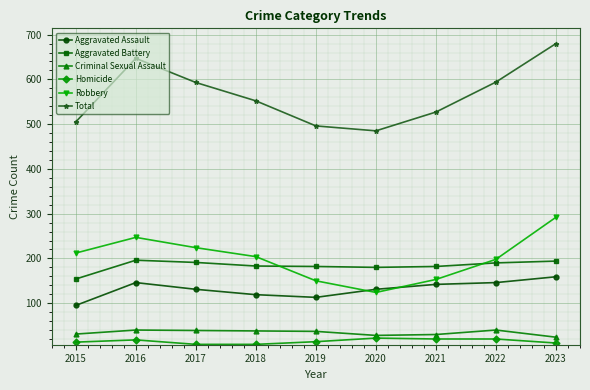

True or false: Aggravated Battery and Total cross at least once.

False